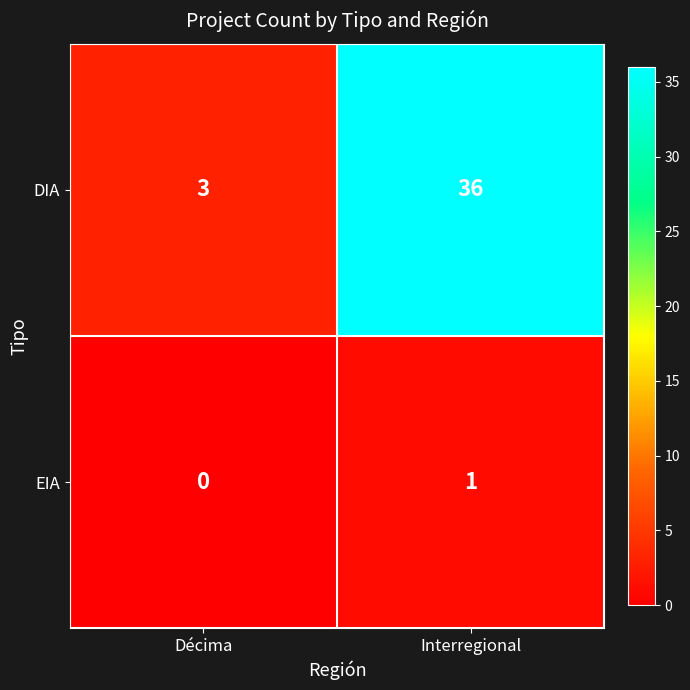

At Décima, list the series in order from largest to smallest.

DIA, EIA